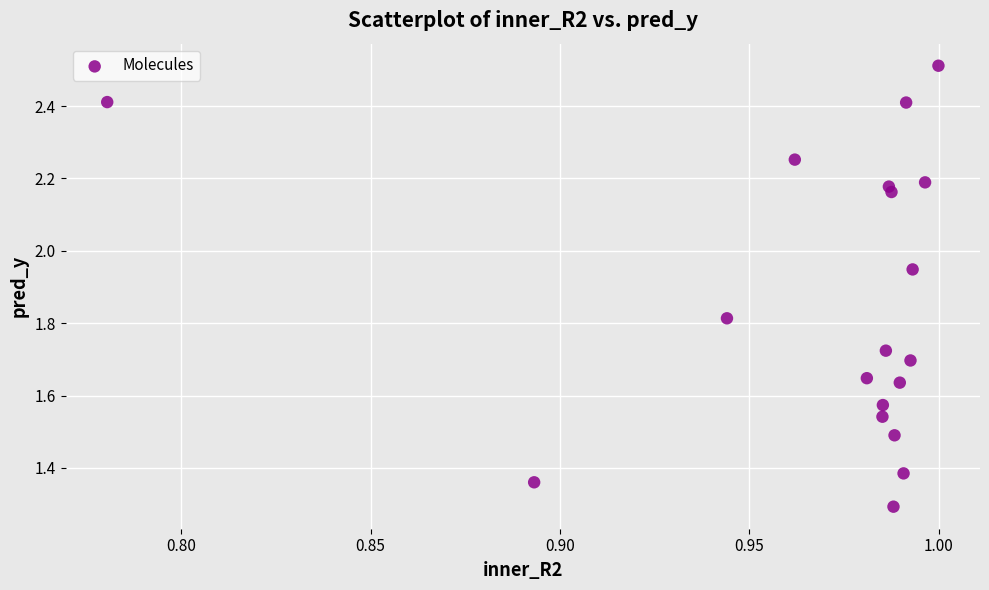

What Y value in the scatter plot is closest to 1?

1.3